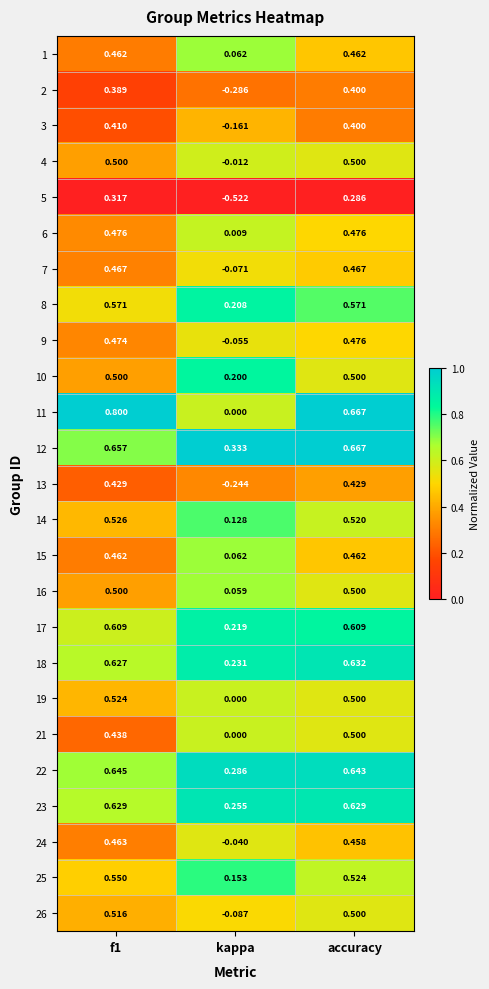

Where is 12 nearest to the value 0?

kappa